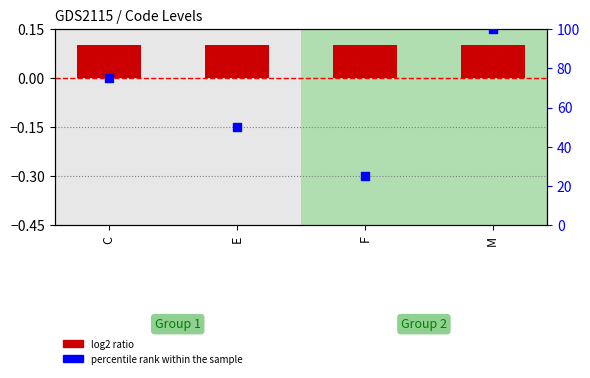

Which series has the largest Y range (max minus min)?

percentile rank within the sample